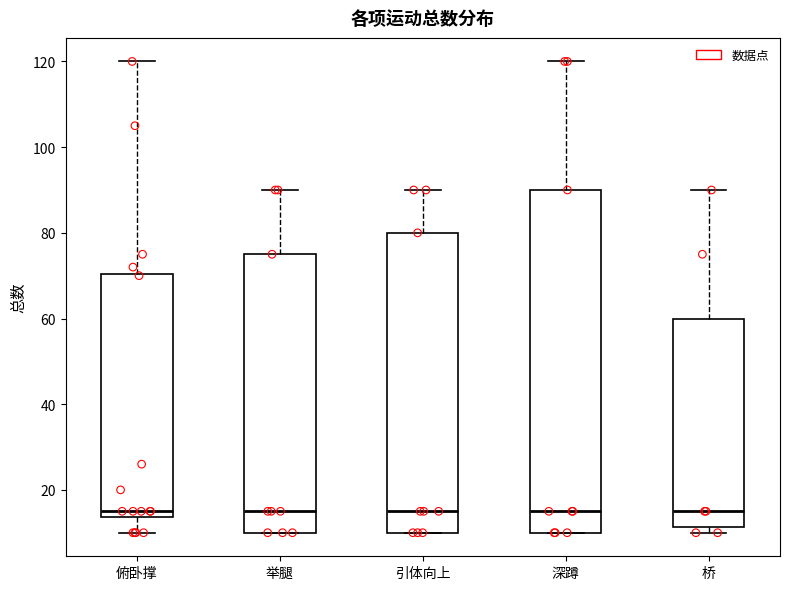

Reading left to right, read every box against the y-axis: the position of its median line, the range the box covers, and the ends of its whiskers. The values are not printed on the chart, so give them approximately, as read against the axis.

俯卧撑: median 16, box 14 to 70, whiskers 10 to 120
举腿: median 16, box 10 to 76, whiskers 10 to 90
引体向上: median 16, box 10 to 80, whiskers 10 to 90
深蹲: median 16, box 10 to 90, whiskers 10 to 120
桥: median 16, box 12 to 60, whiskers 10 to 90